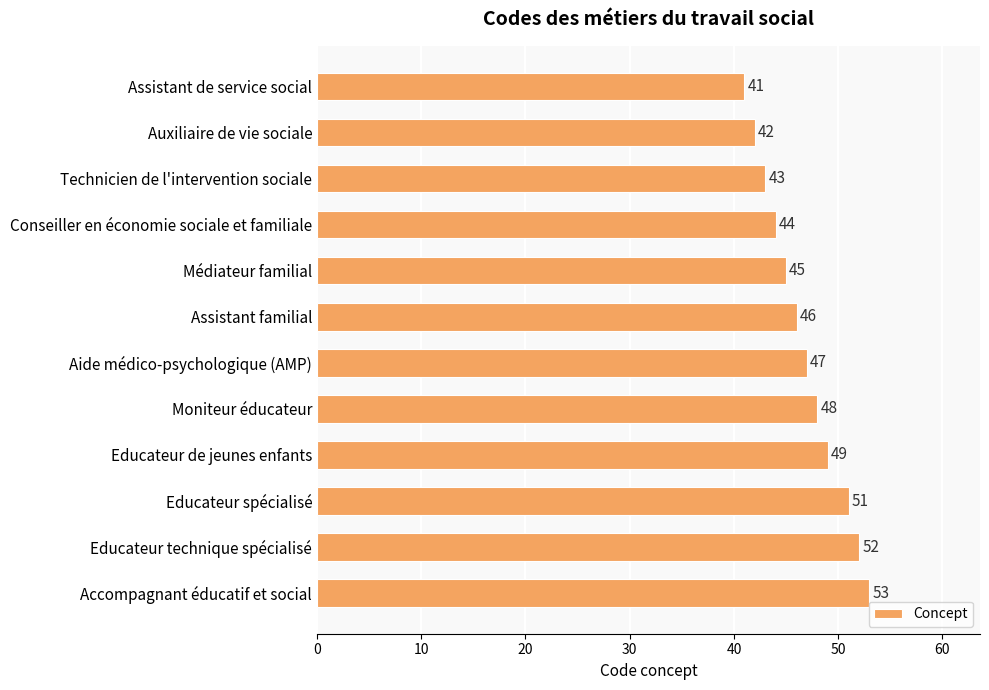

Is it true that the value at Assistant de service social is 67?

False